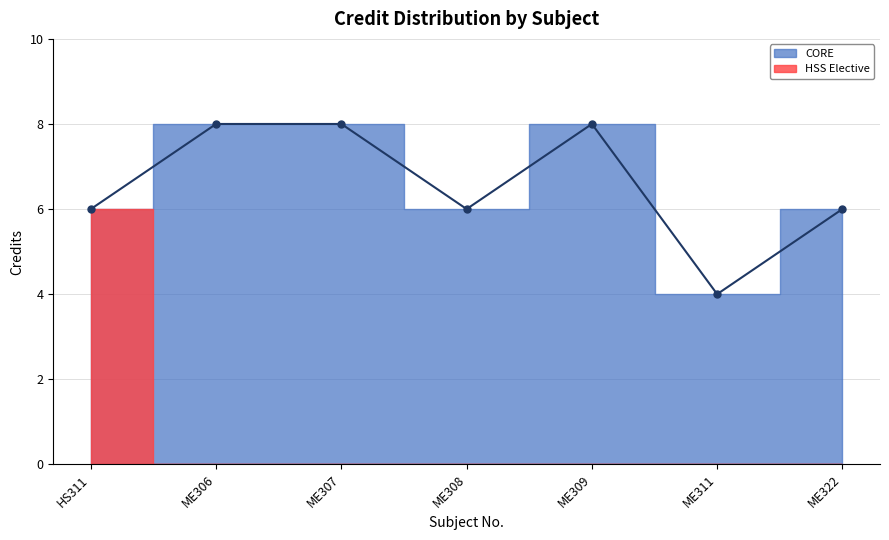

Reading left to right, list all the values displayed in this chart.

6	8	8	6	8	4	6